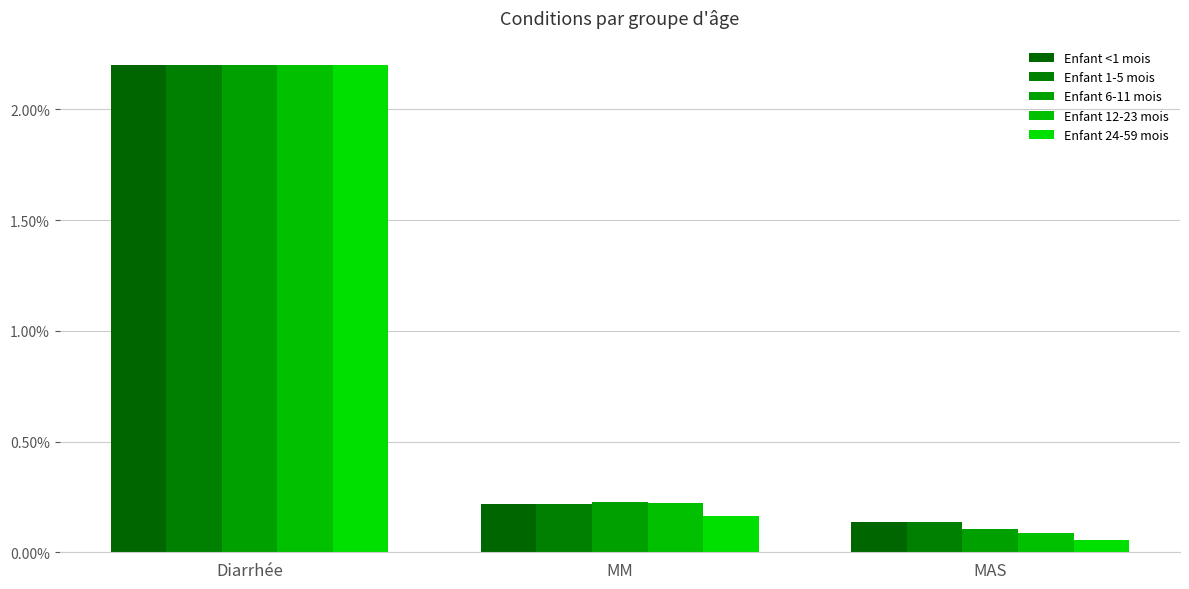

Which category has the highest value across all series?

Diarrhée